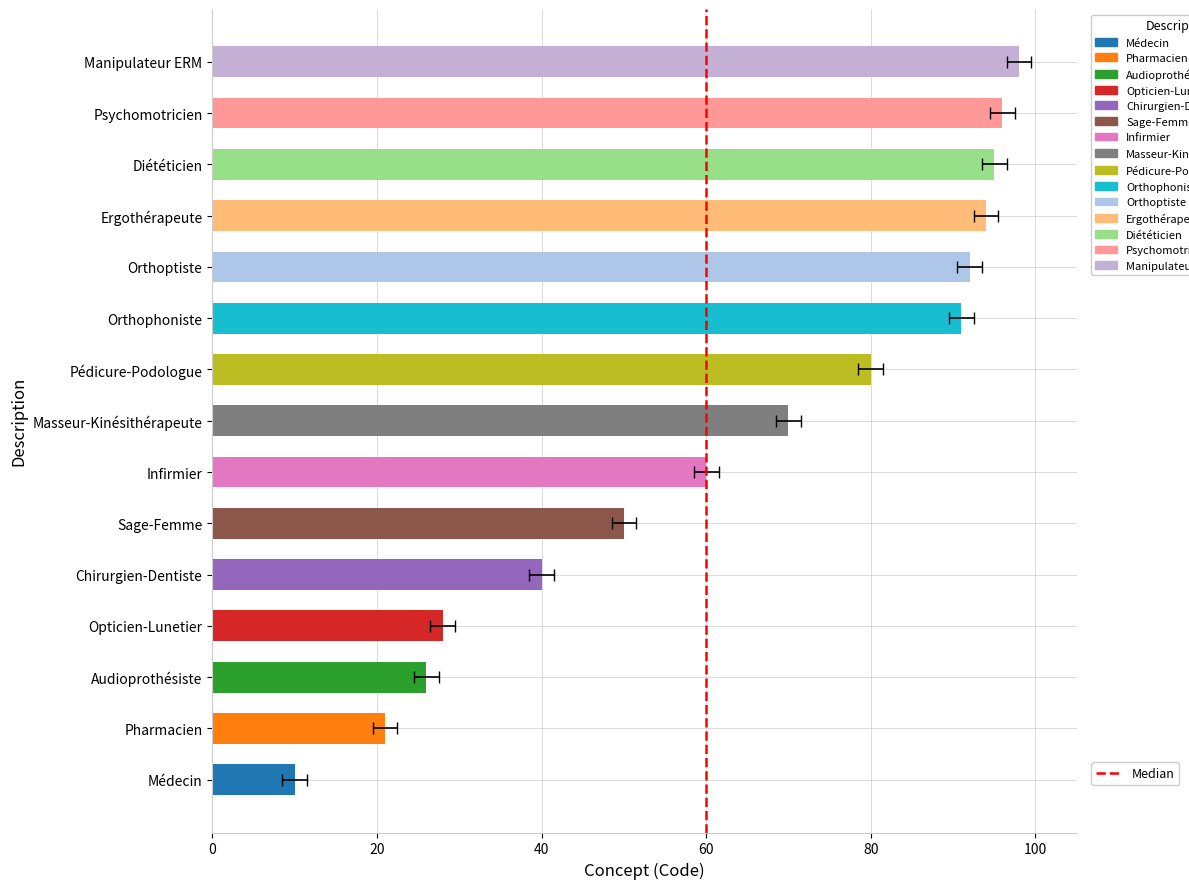

The value at 60 is 0. True or false?

False